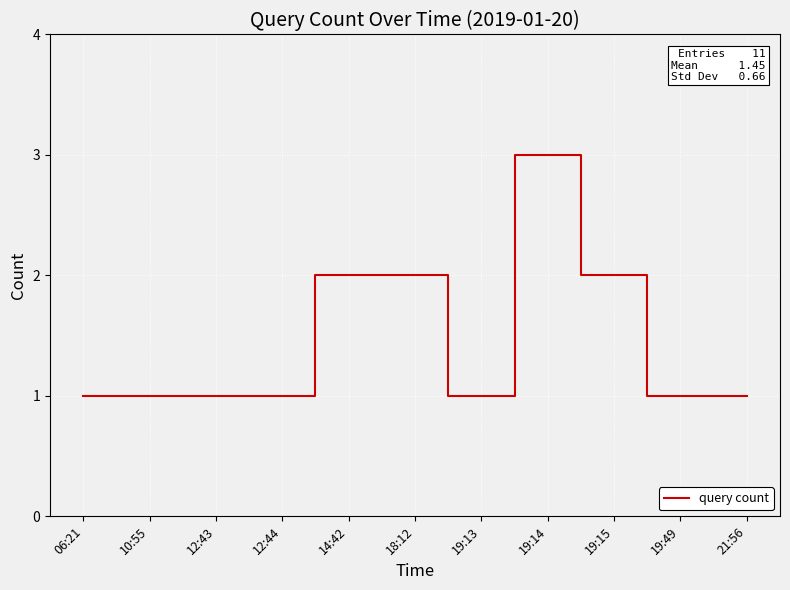

At which category does the chart reach its peak across all series?

19:14